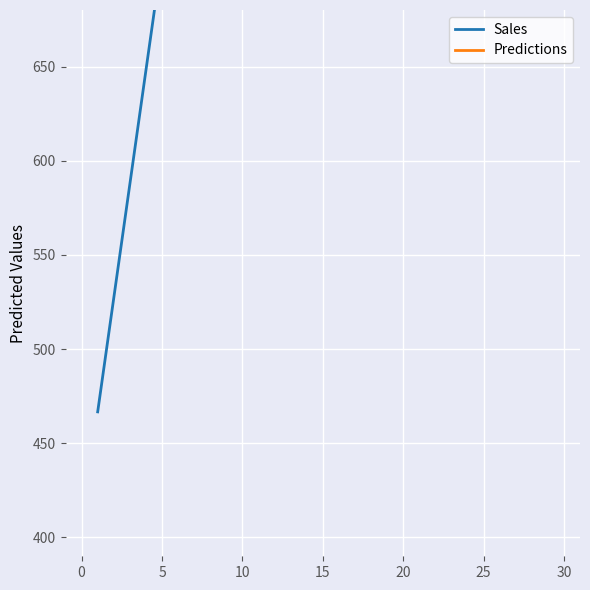

True or false: Predictions and Sales cross at least once.

False